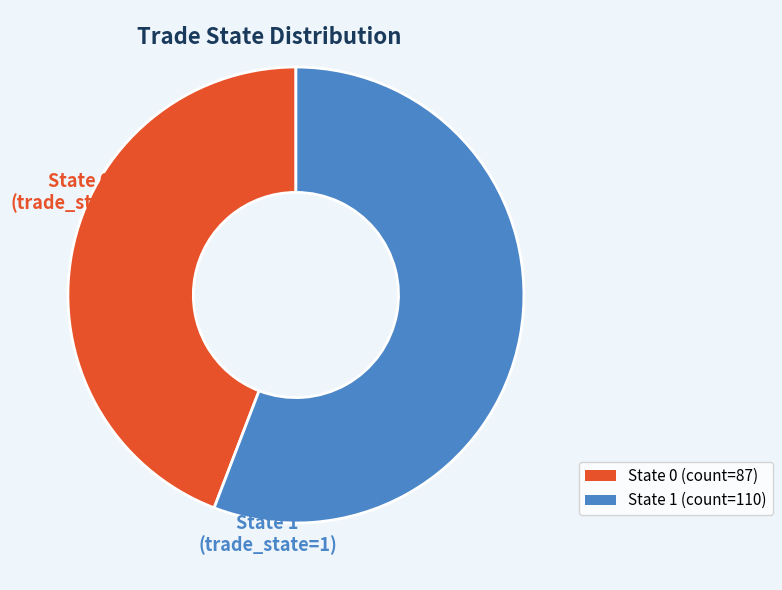

Does any single category account for the majority?

Yes